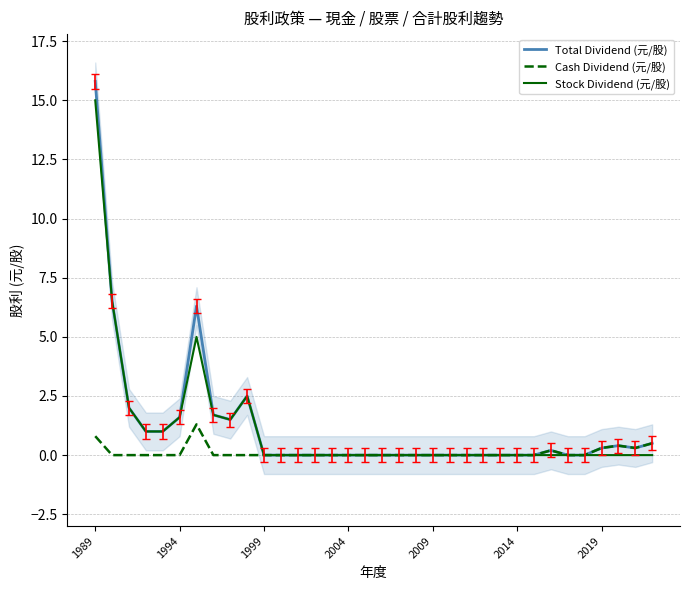

Count the number of categories in the chart.

34